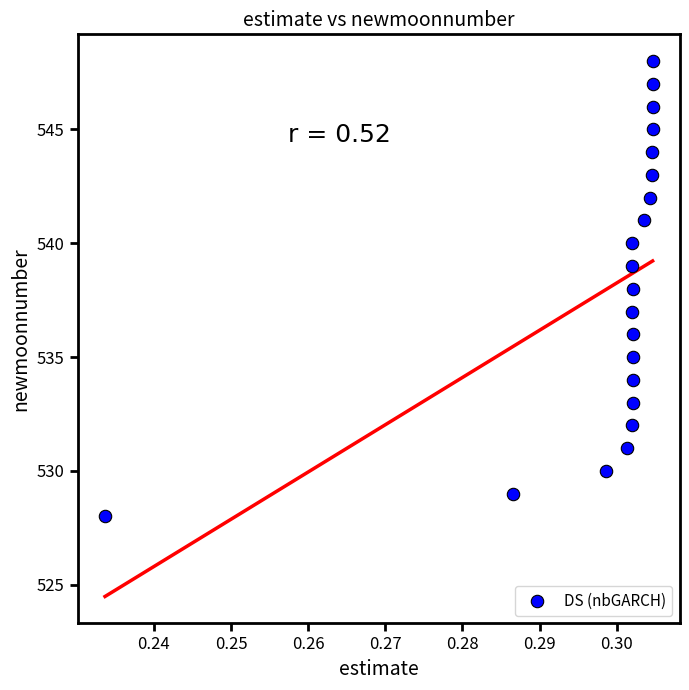

What is the range of Y values (max minus min)?

20